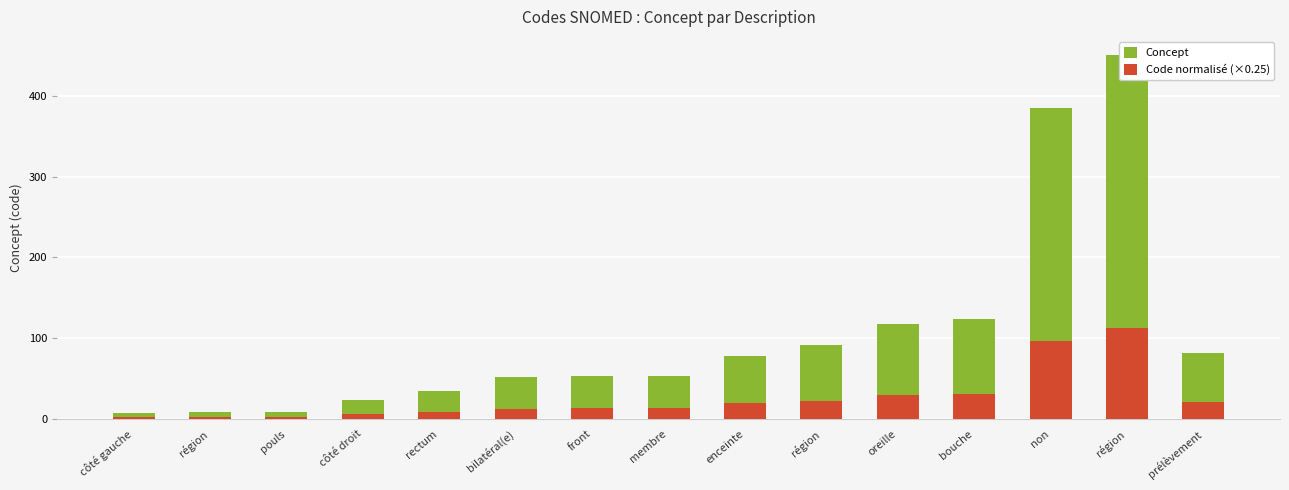

Which series has the largest total across all categories?

Concept